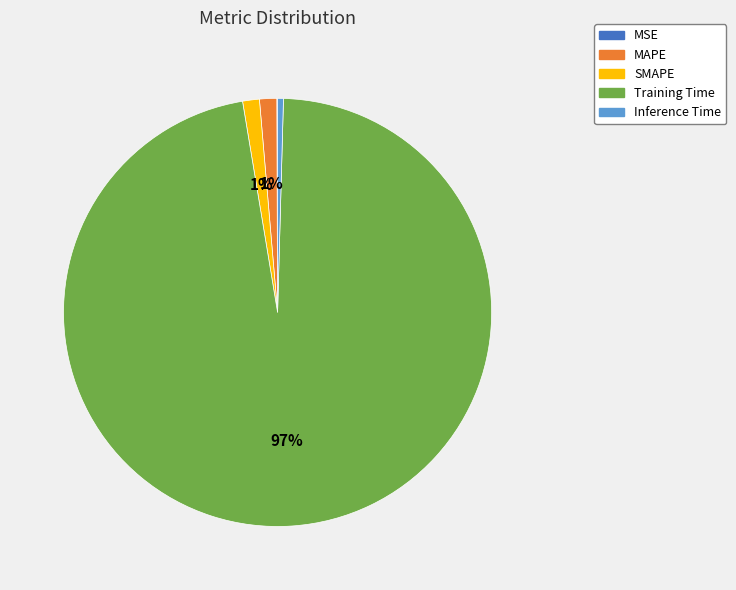

Which category has the biggest portion of the pie?

Training Time